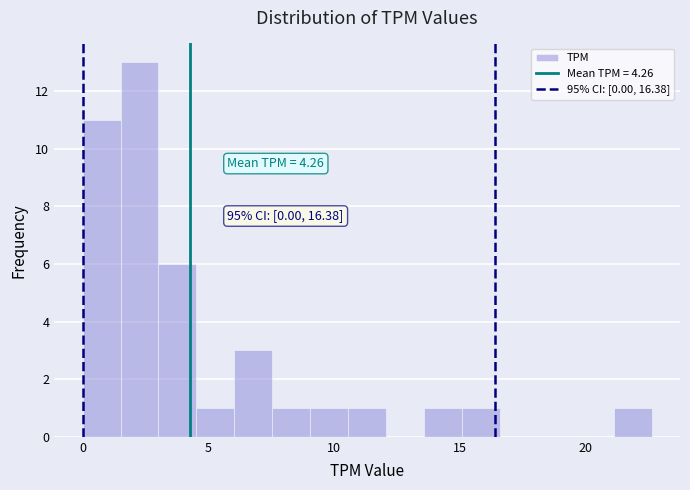

Read against the x-axis, roughly where is the centre of the tallest bar?

2.5